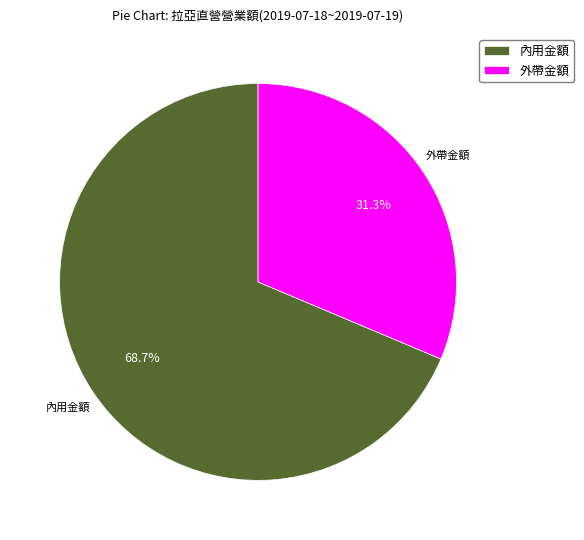

Rank the categories by value from highest to lowest.

內用金額, 外帶金額